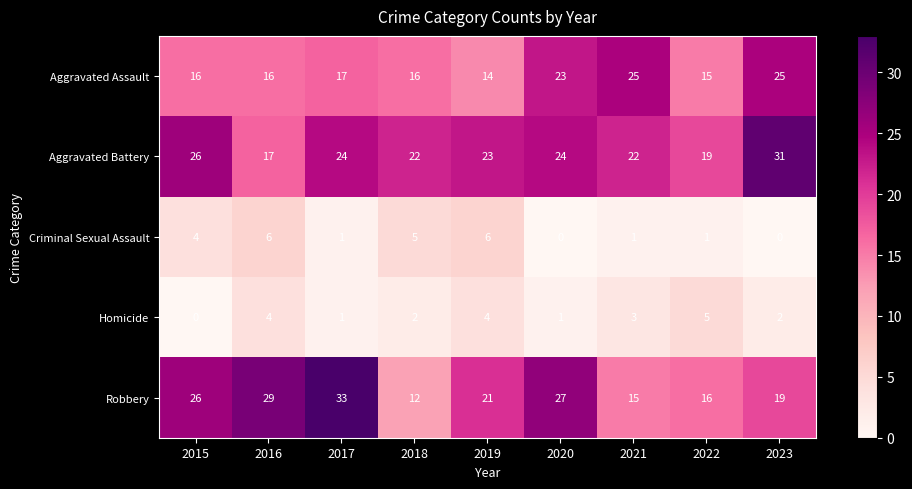

What is the maximum value for Robbery?

33